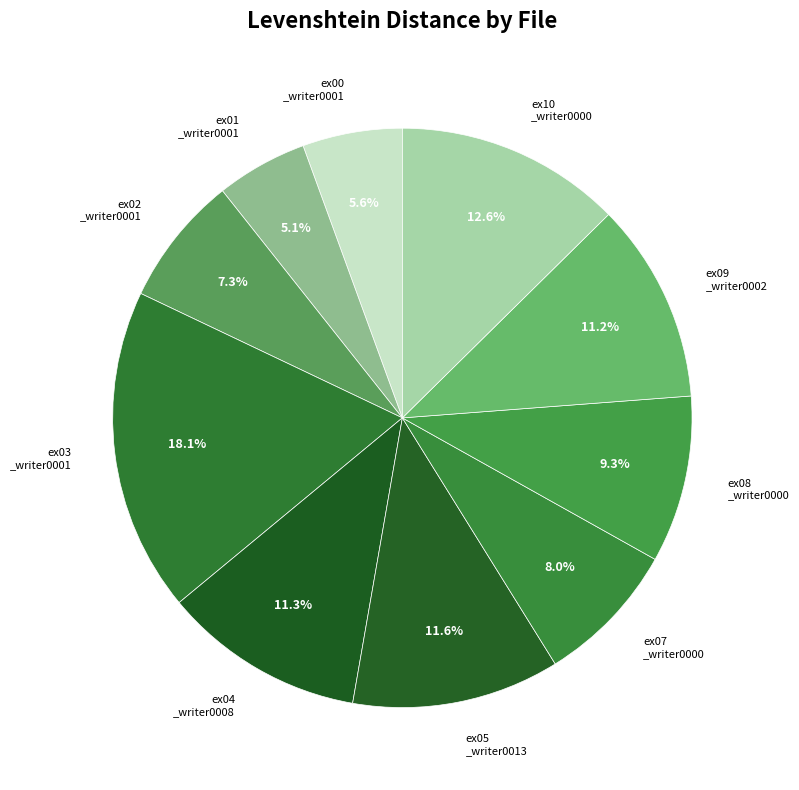

Which category has the biggest portion of the pie?

ex03 _writer0001